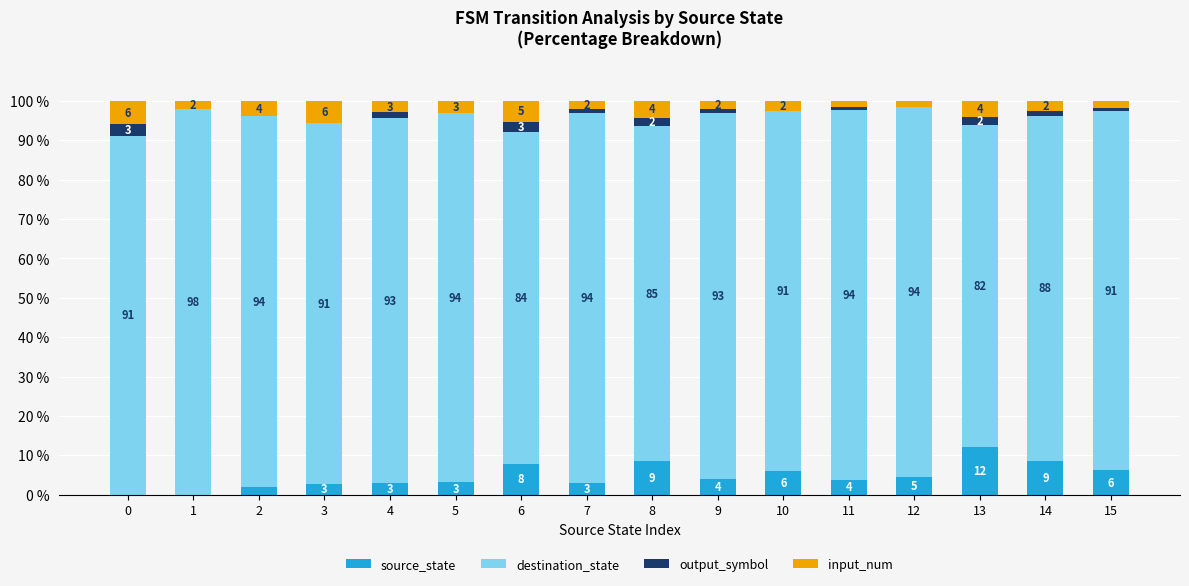

The source_state series shows 0.0 at 0. True or false?

True